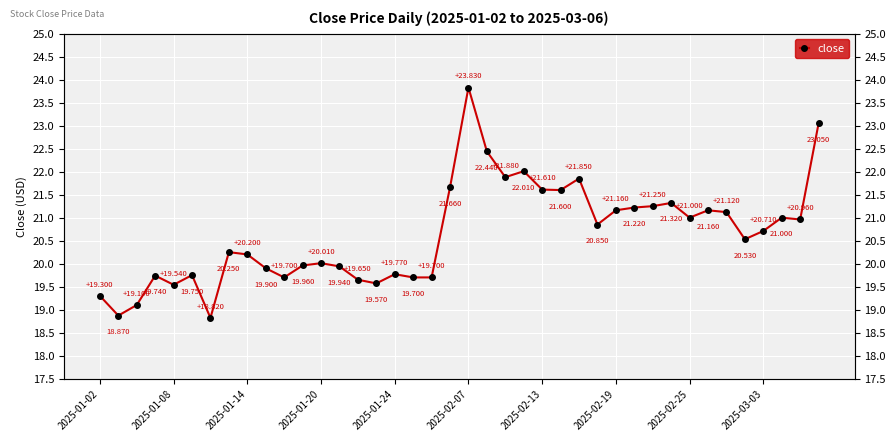

Where is the data nearest to the value 21?

2025-02-25